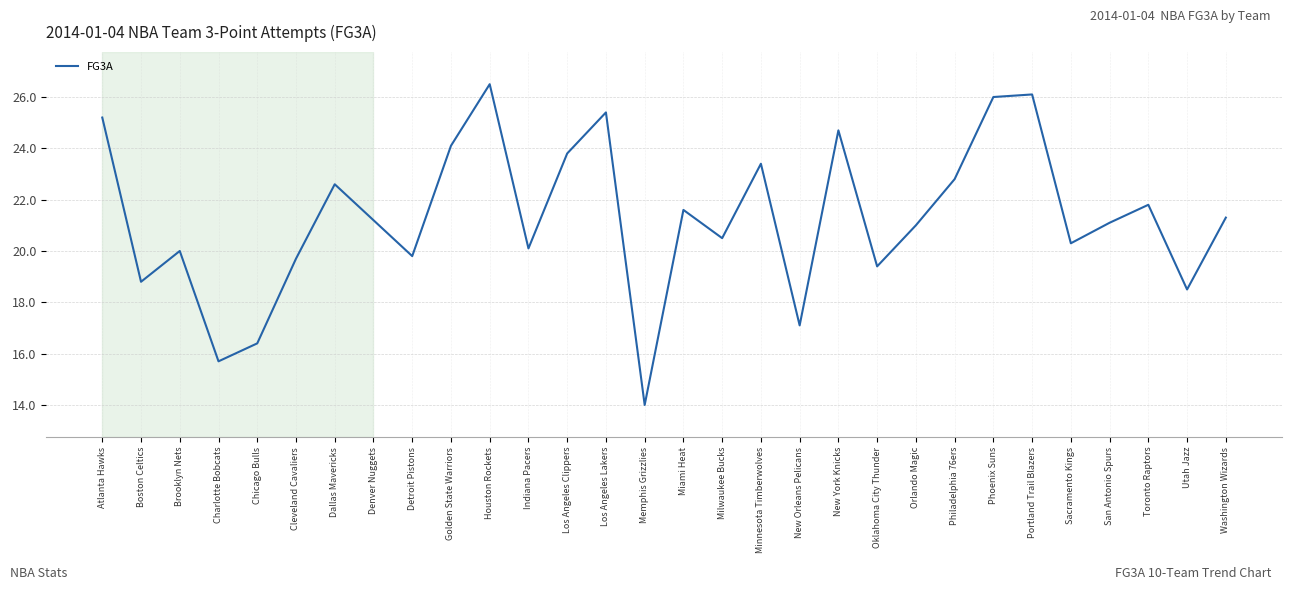

At which category does the data reach its first local valley?

Boston Celtics